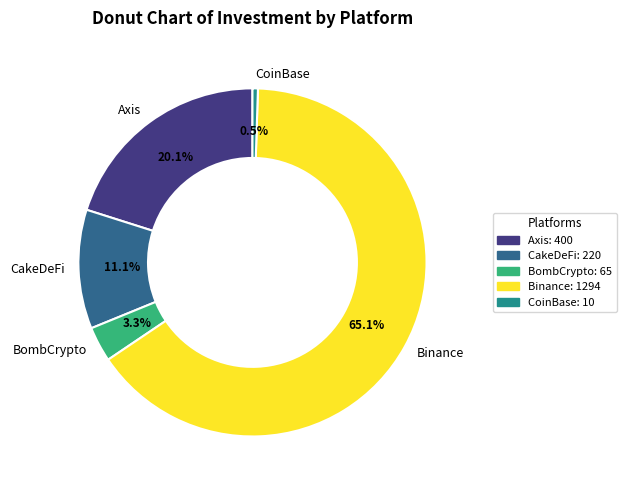

Is the sum of CakeDeFi and BombCrypto greater than half?

No